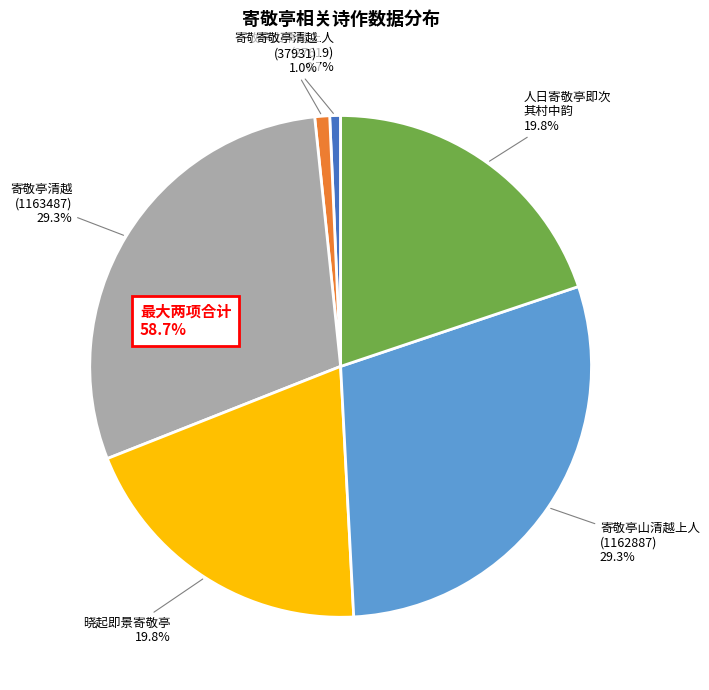

Is there a majority slice in this chart?

No